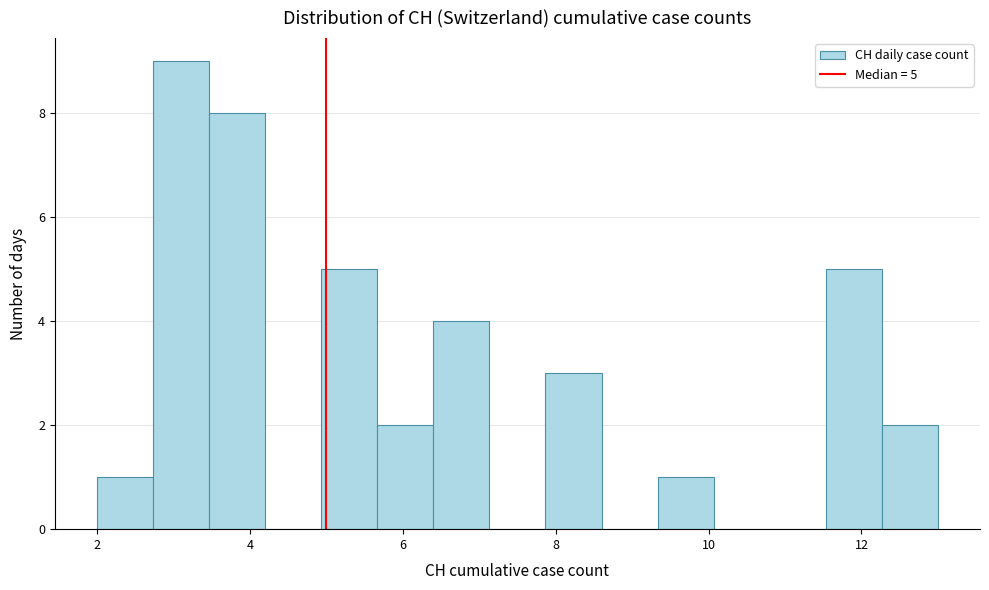

Read against the x-axis, roughly where is the centre of the tallest bar?

3.2